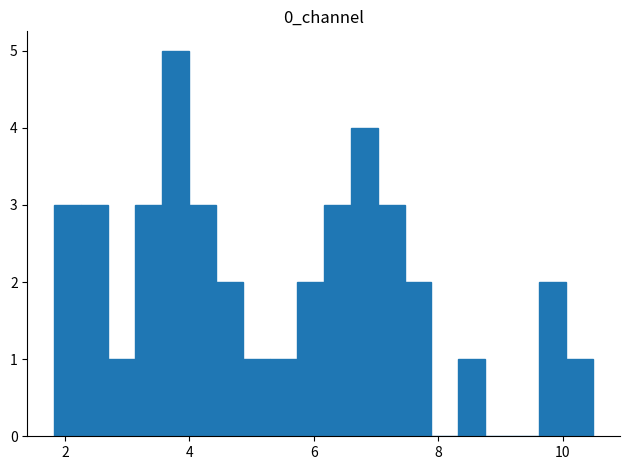

Around what value on the x-axis is the tallest bar? Give the approximate position of its centre, as read against the axis.

3.8